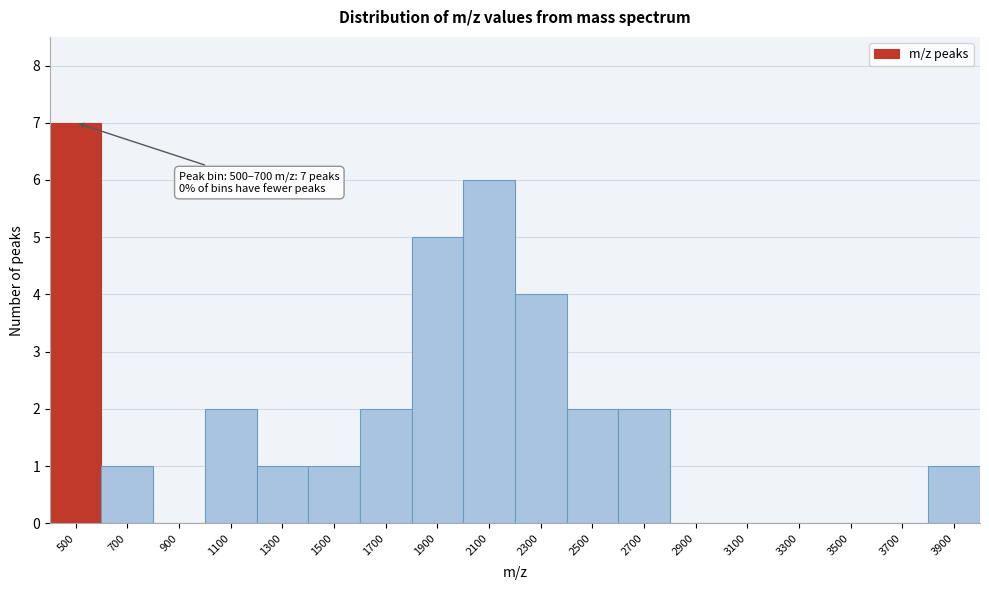

Reading left to right, transcribe all the data shown in this chart.

500=7	700=1	900=0	1100=2	1300=1	1500=1	1700=2	1900=5	2100=6	2300=4	2500=2	2700=2	2900=0	3100=0	3300=0	3500=0	3700=0	3900=1